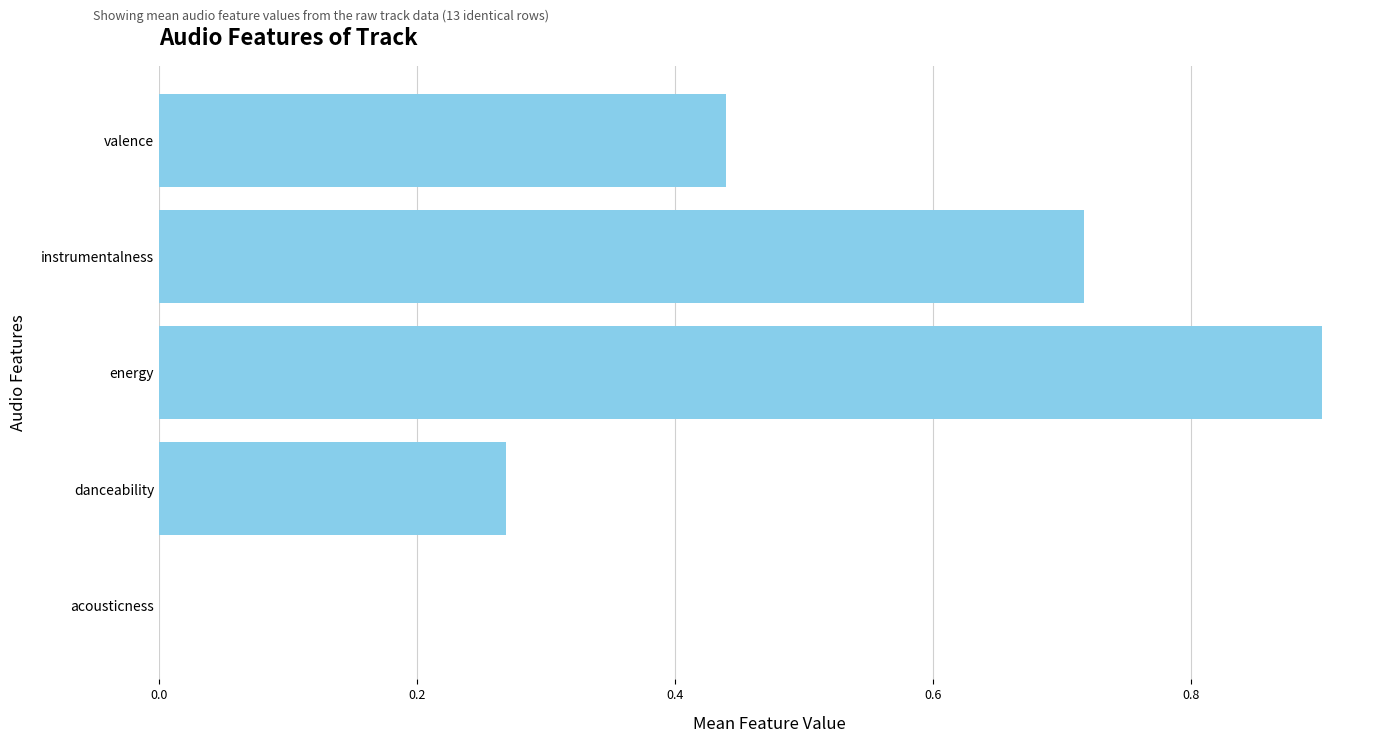

What is the sum of the values at instrumentalness and energy?

1.6